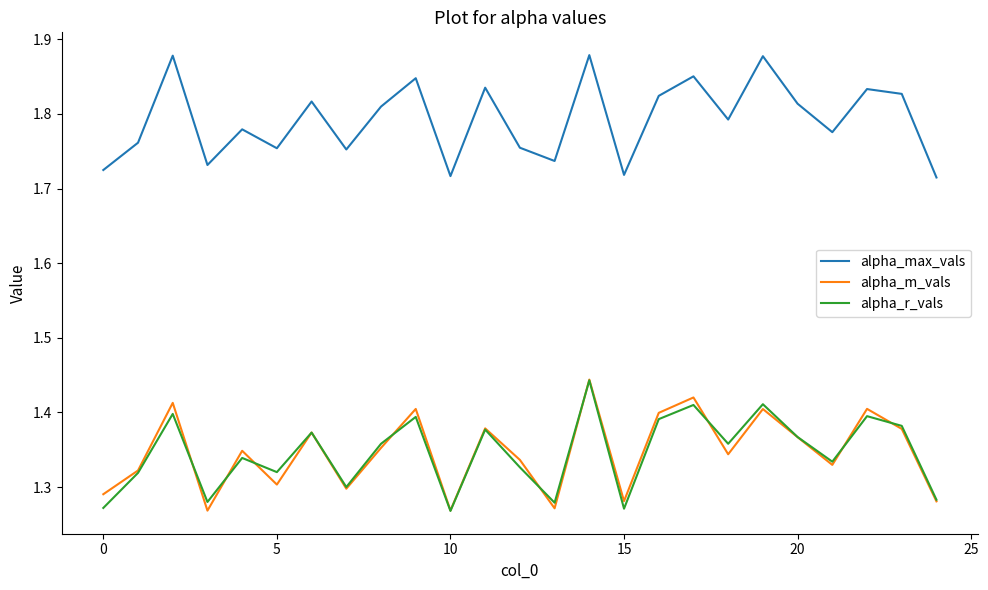

Which series has the largest total across all categories?

alpha_max_vals